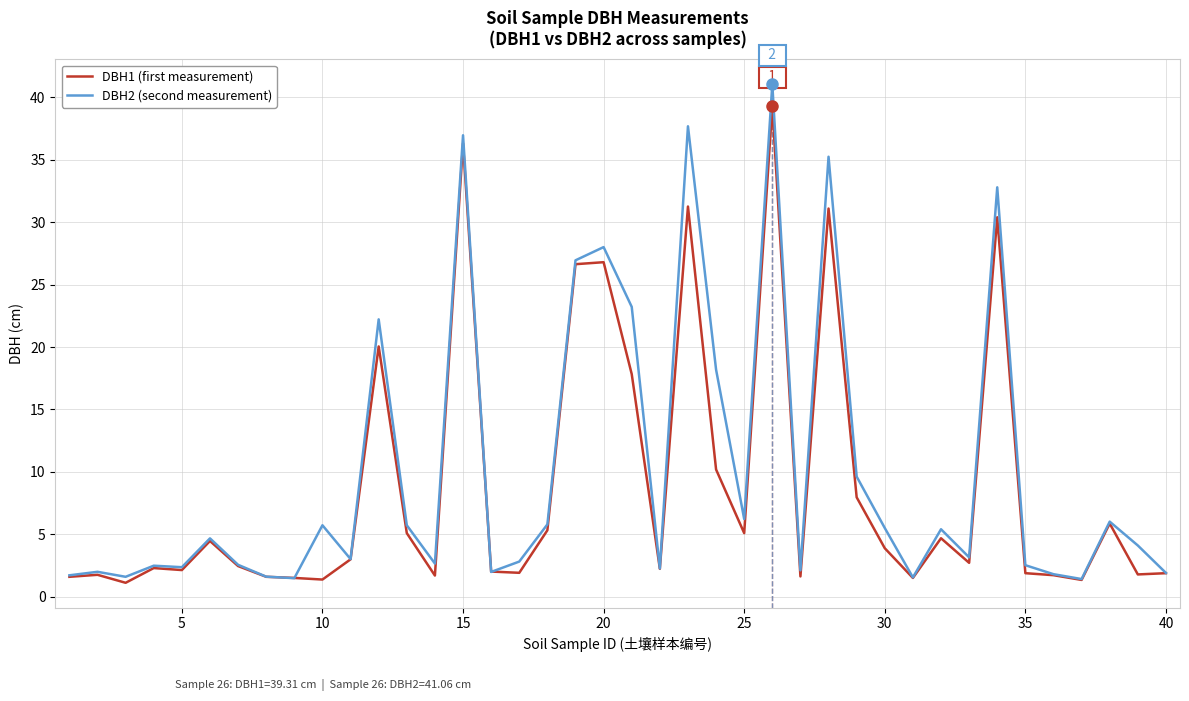

Which series has the widest spread of values?

DBH2 (second measurement)